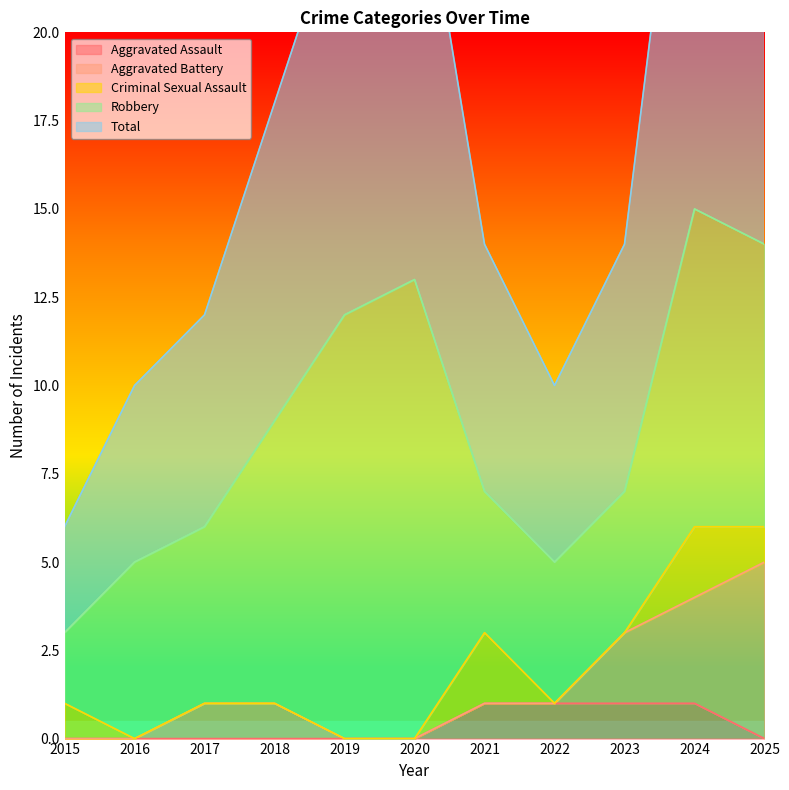

True or false: Aggravated Assault has a value of 1 at 2024.

True